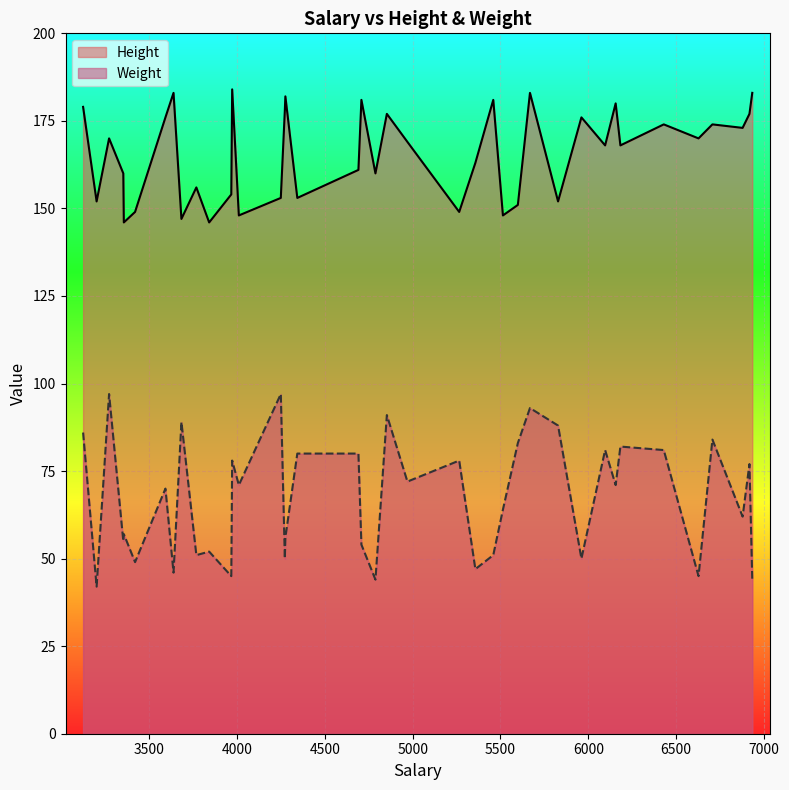

What is the minimum value shown in the chart?

42